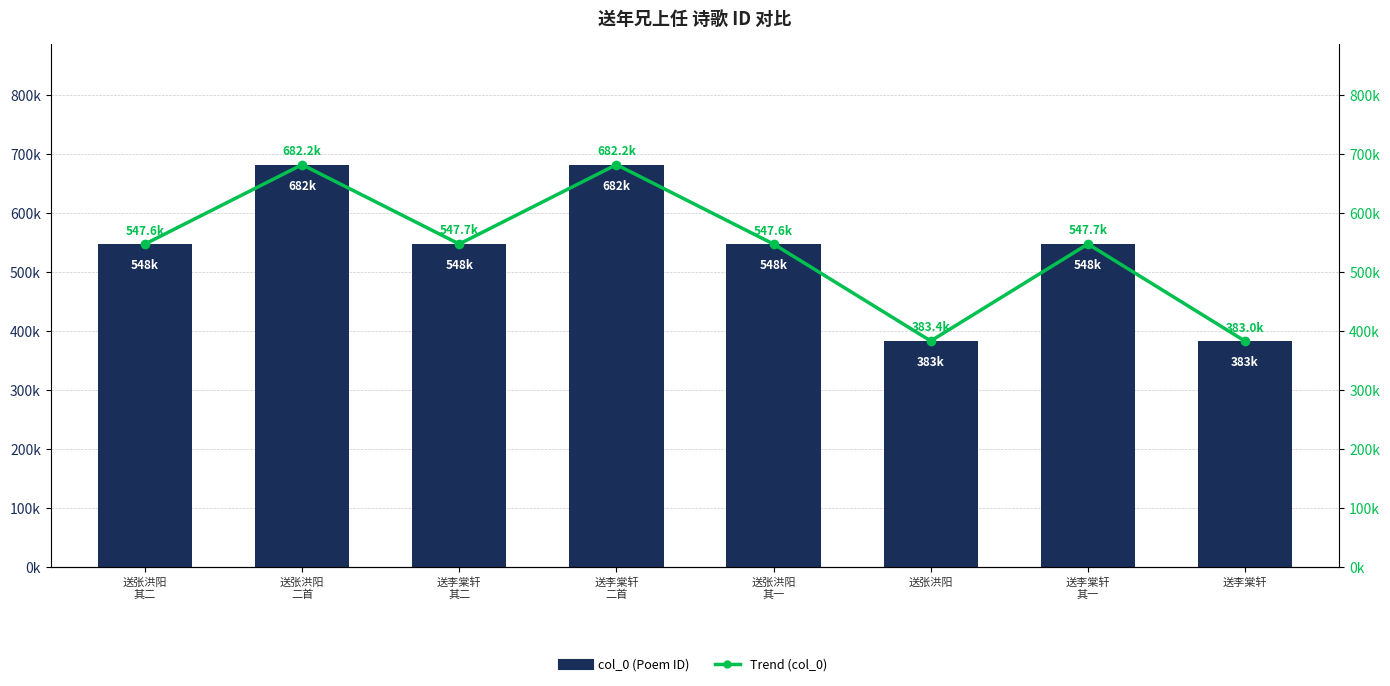

What is the smallest value displayed?

383036